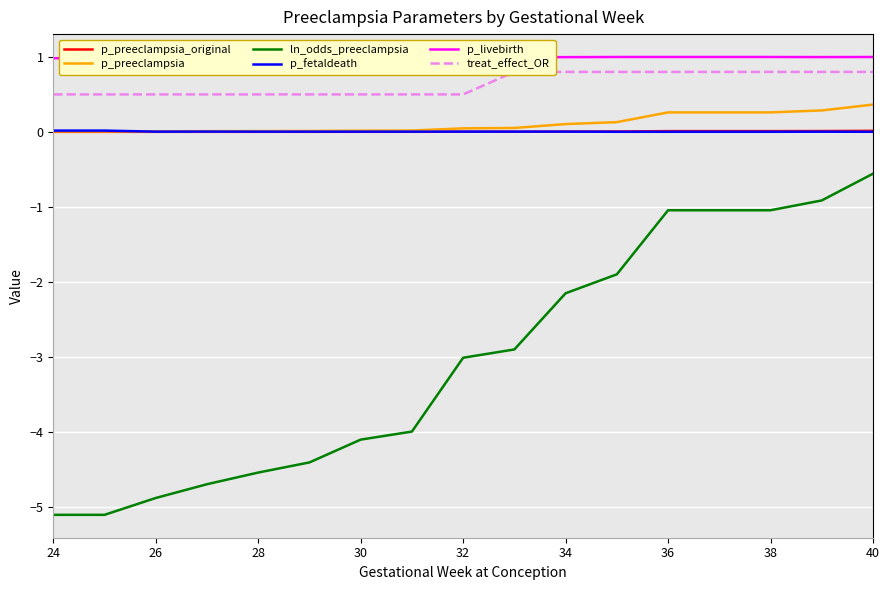

The value of p_preeclampsia_original at 26 is 0.0. True or false?

True